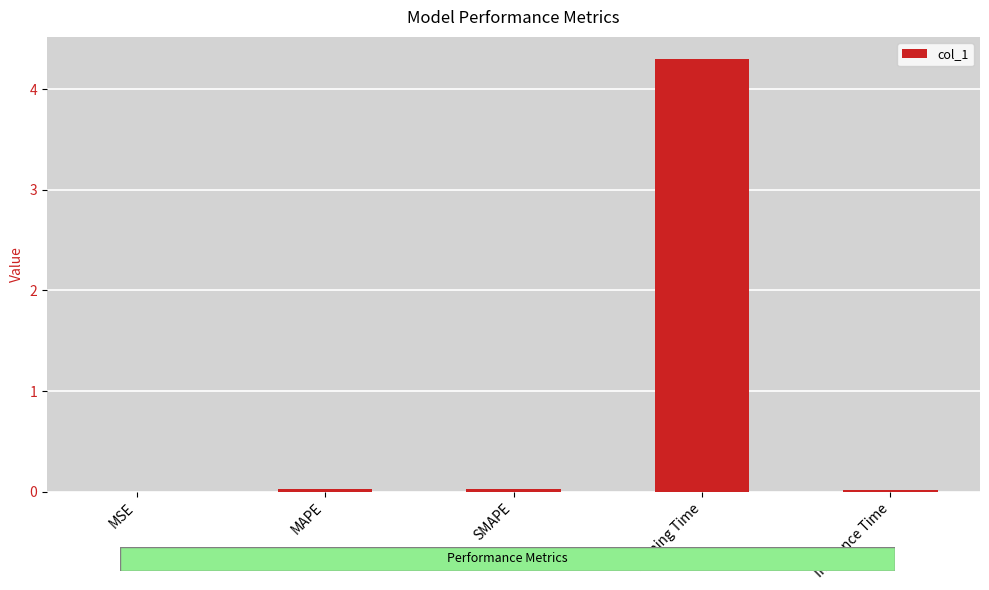

What is the maximum value shown in the chart?

4.3